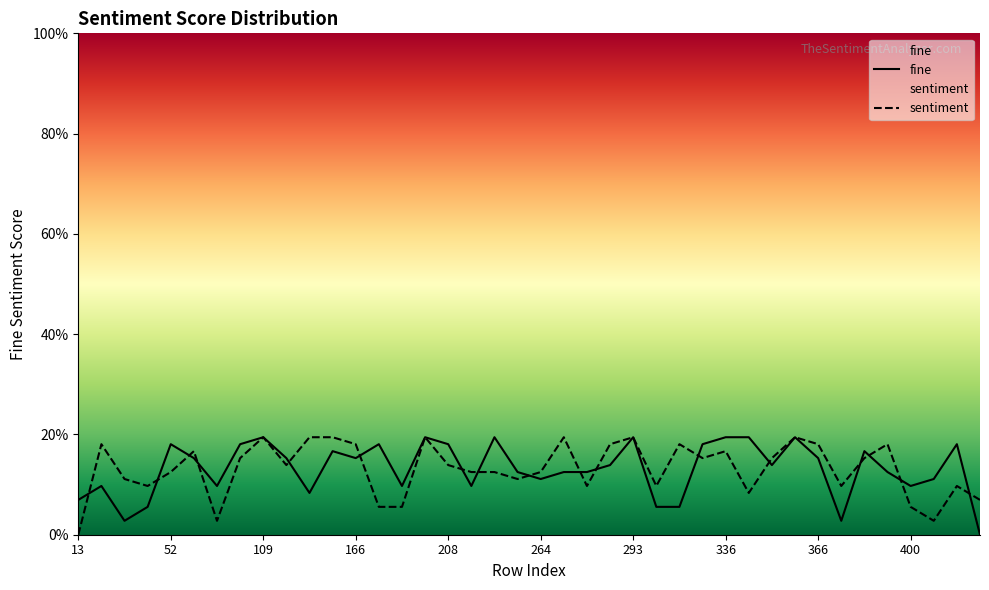

How many points are lower than both their immediate neighbors (excluding endpoints)?

10